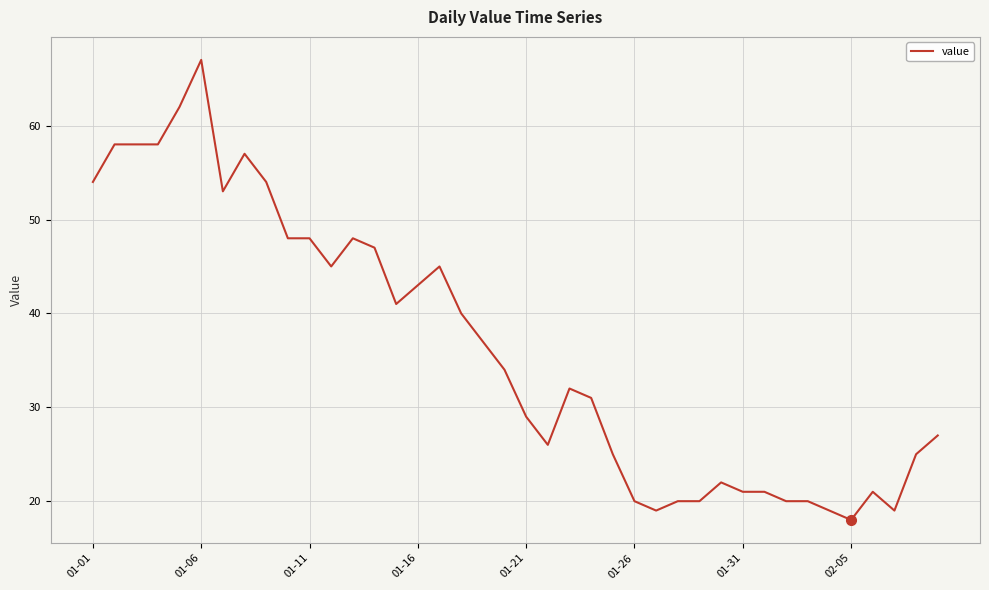

What is the minimum value shown in the chart?

18